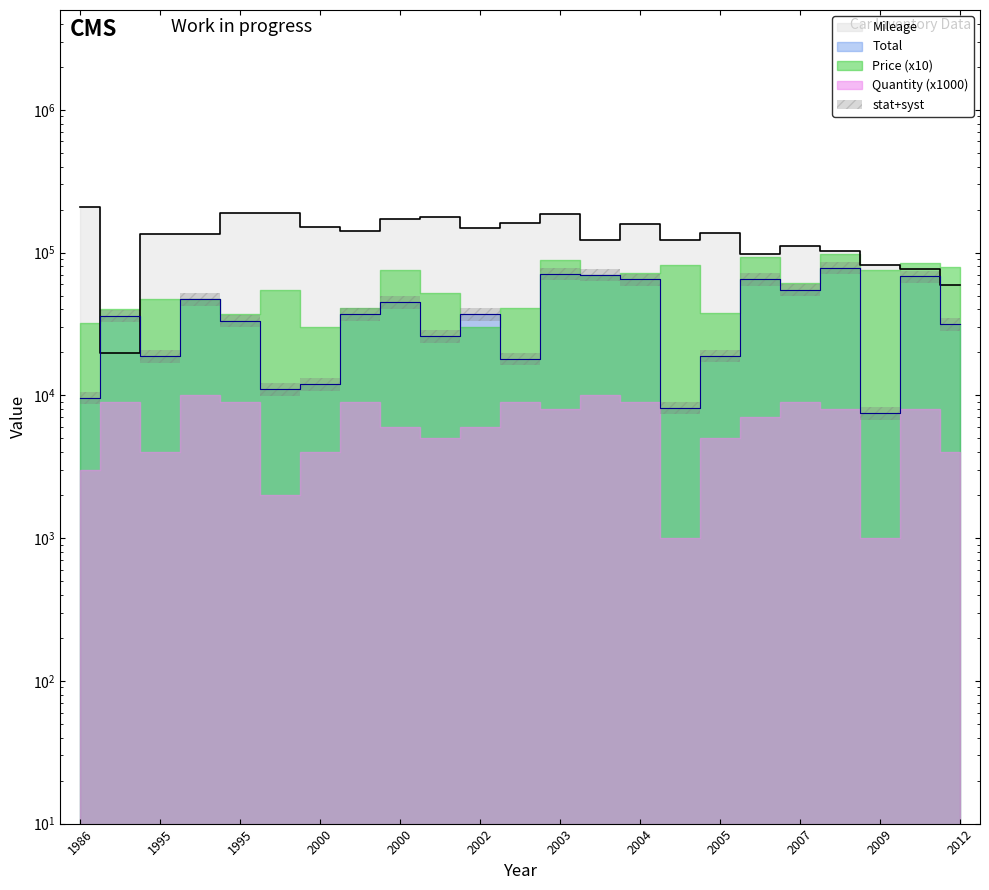

Is it true that Mileage equals 176782 at 1995?

False